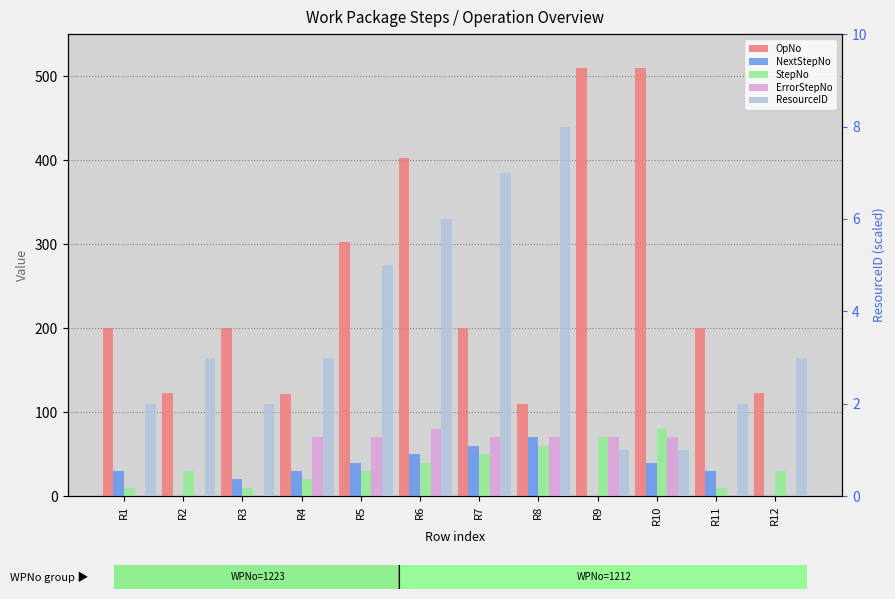

How many values in the ErrorStepNo series exceed 70?

1